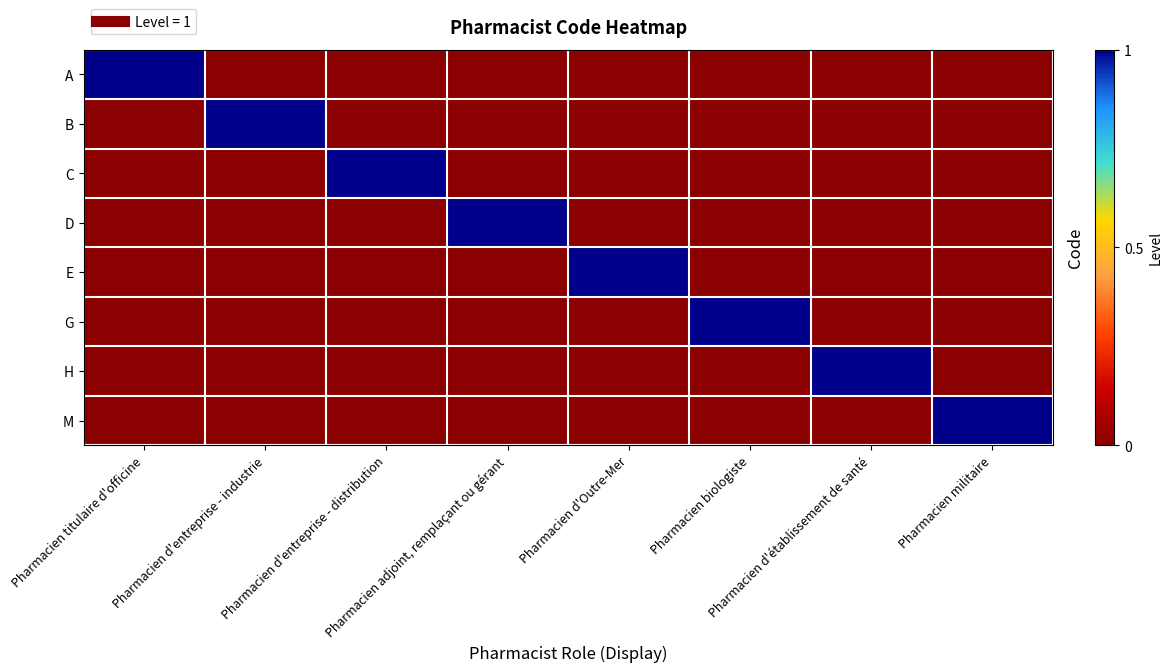

At Pharmacien d'entreprise - industrie, list the series in order from largest to smallest.

B, A, C, D, E, G, H, M